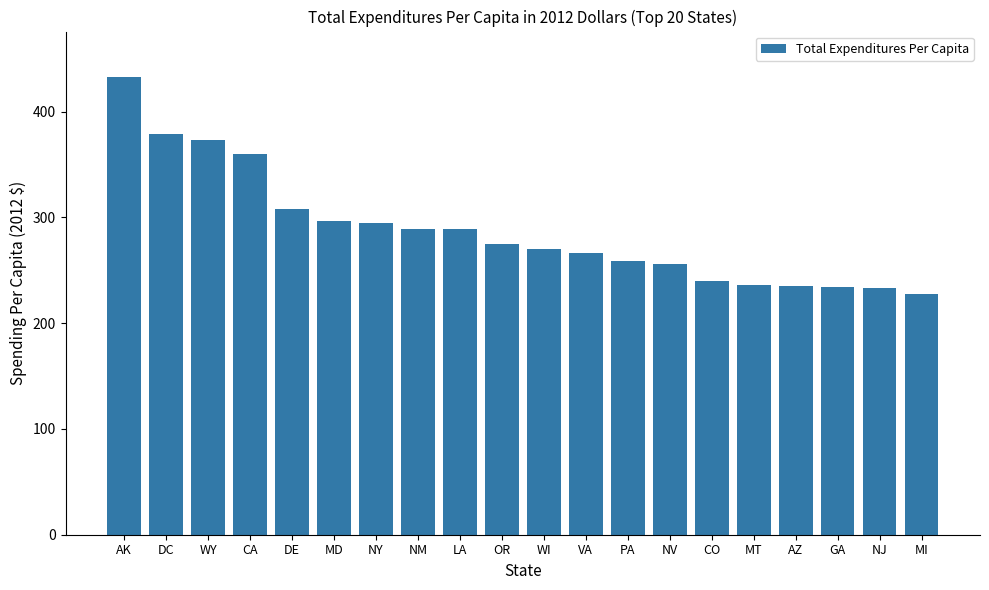

What is the difference between the maximum and minimum values?

205.4